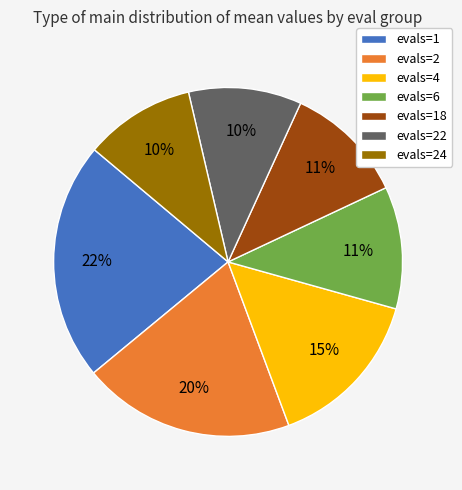

What is the largest slice in the pie chart?

evals=1